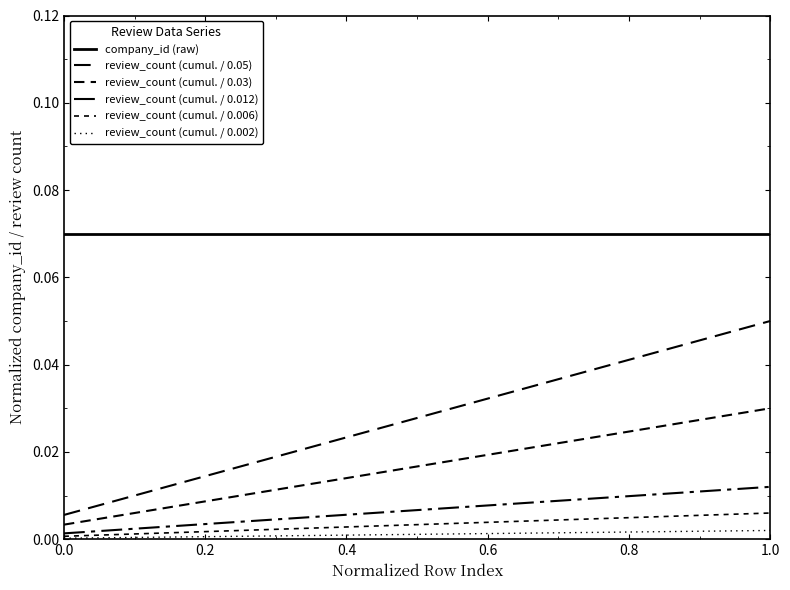

True or false: review_count (cumul. / 0.05) and company_id (raw) intersect in this chart.

False